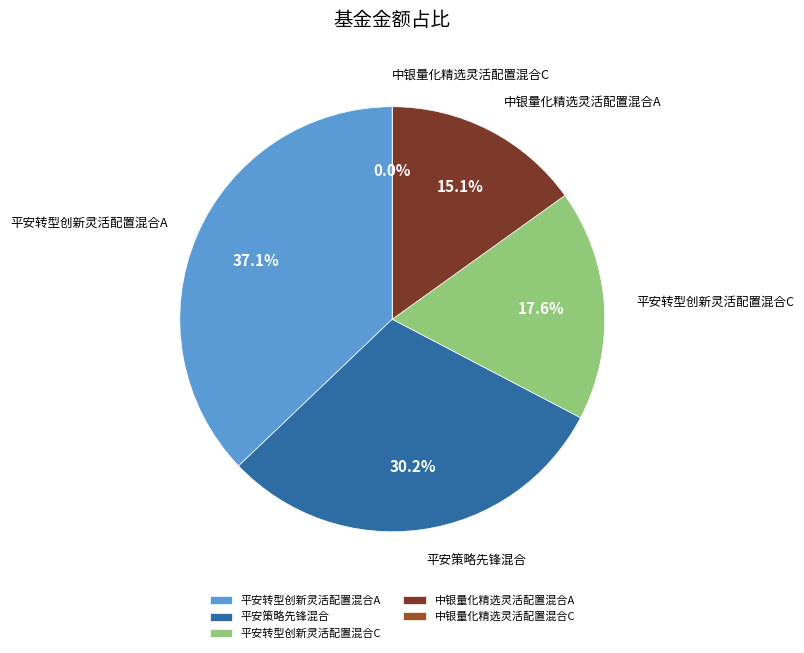

Does any single category account for the majority?

No